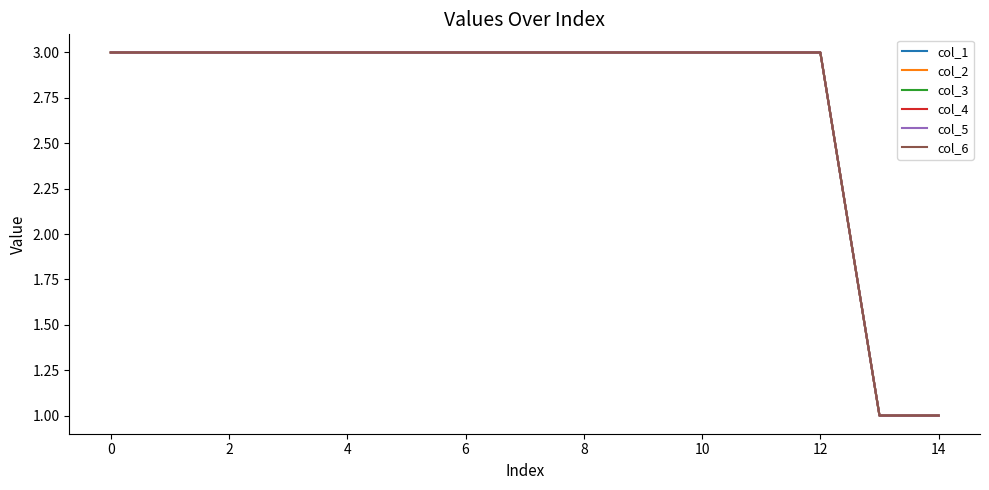

Rank the series by their maximum value, from lowest to highest.

col_1, col_2, col_3, col_4, col_5, col_6